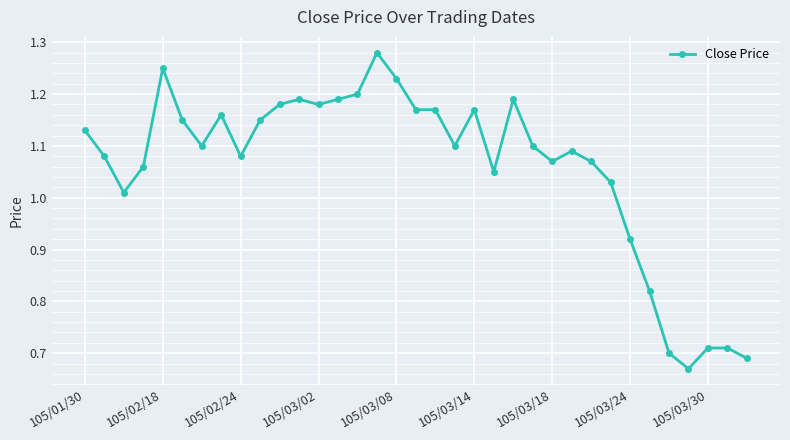

What is the difference between the maximum and minimum values?

0.6